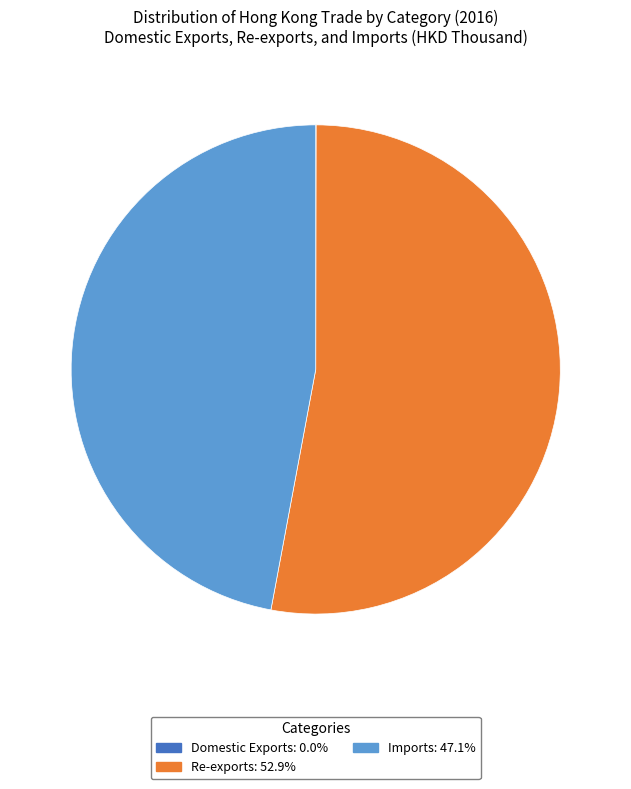

Does any single category account for the majority?

Yes